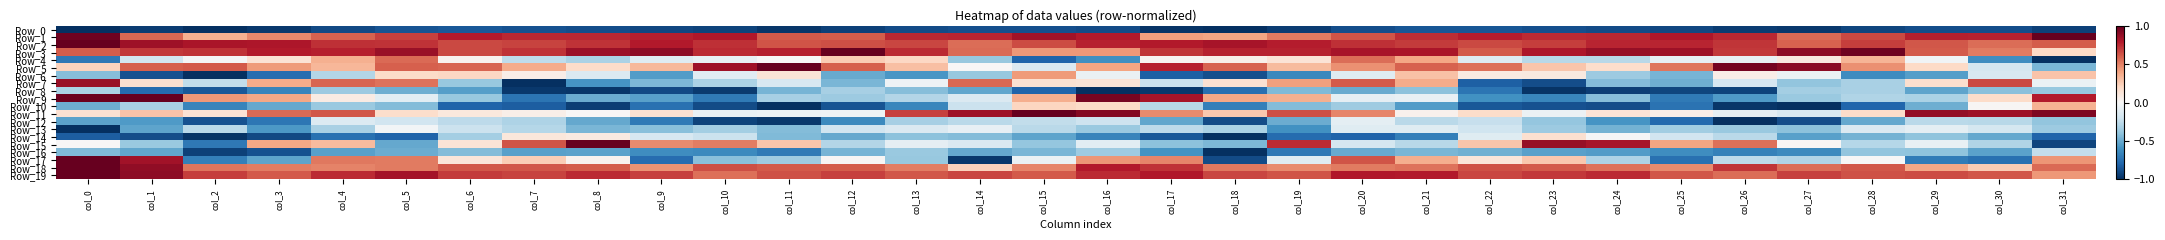

What is the maximum value shown in the chart?

1.0